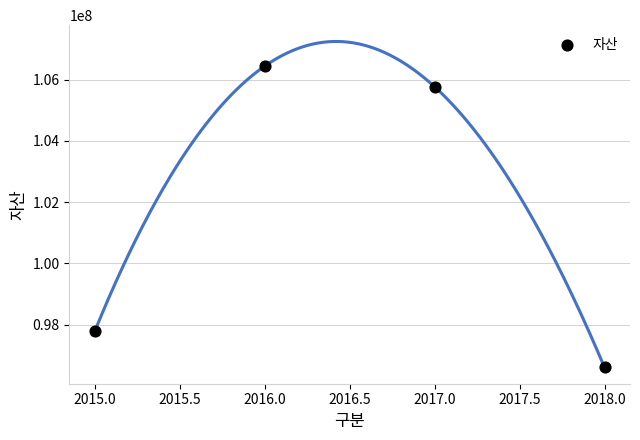

What is the average Y value?

101649160